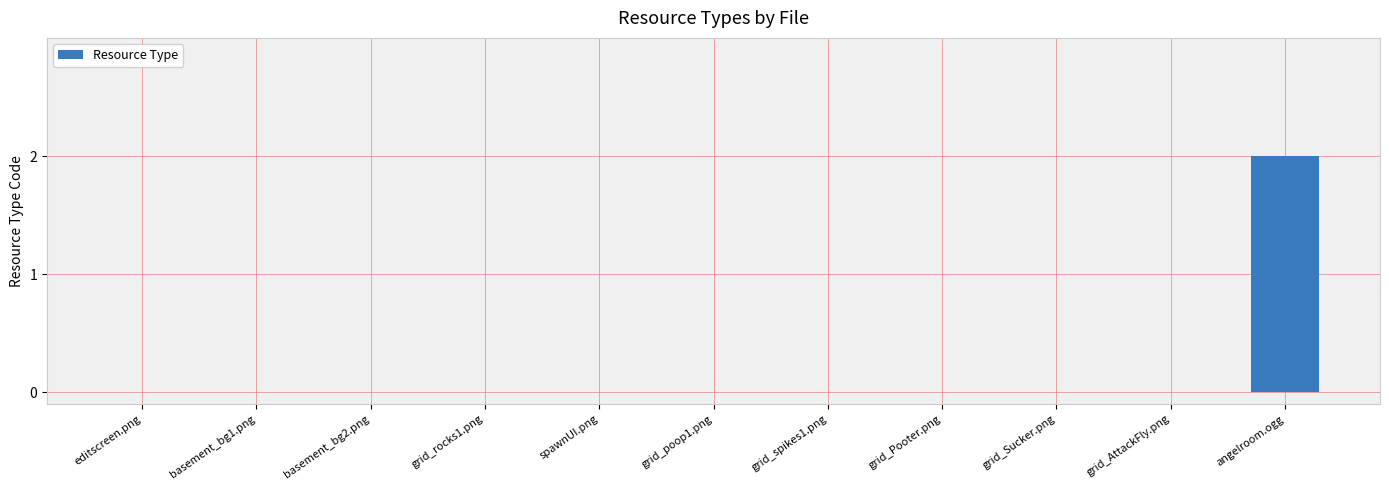

Reading left to right, list all the values displayed in this chart.

0	0	0	0	0	0	0	0	0	0	2